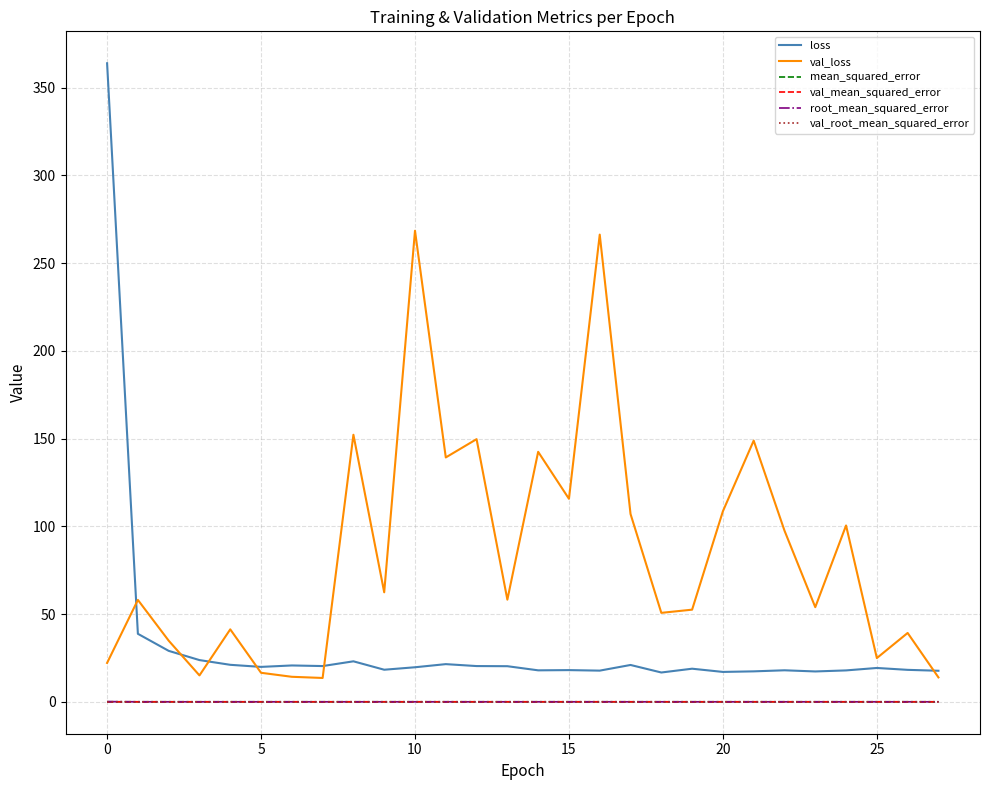

Which series has the widest spread of values?

loss